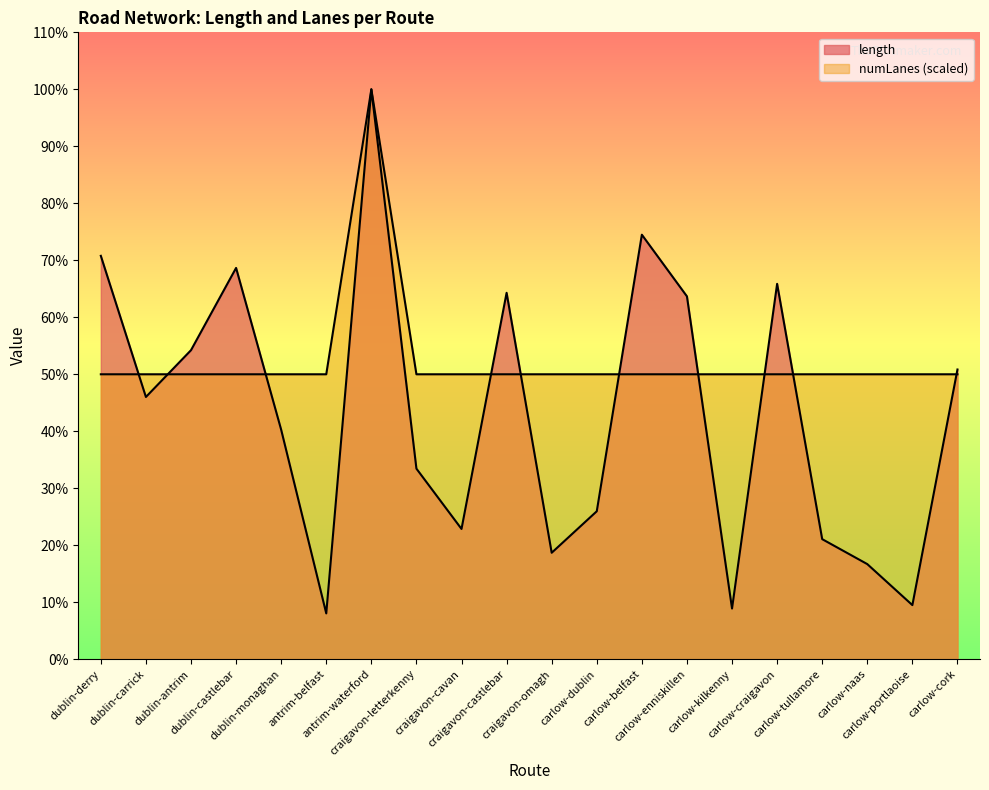

Does the chart have visible grid lines?

No